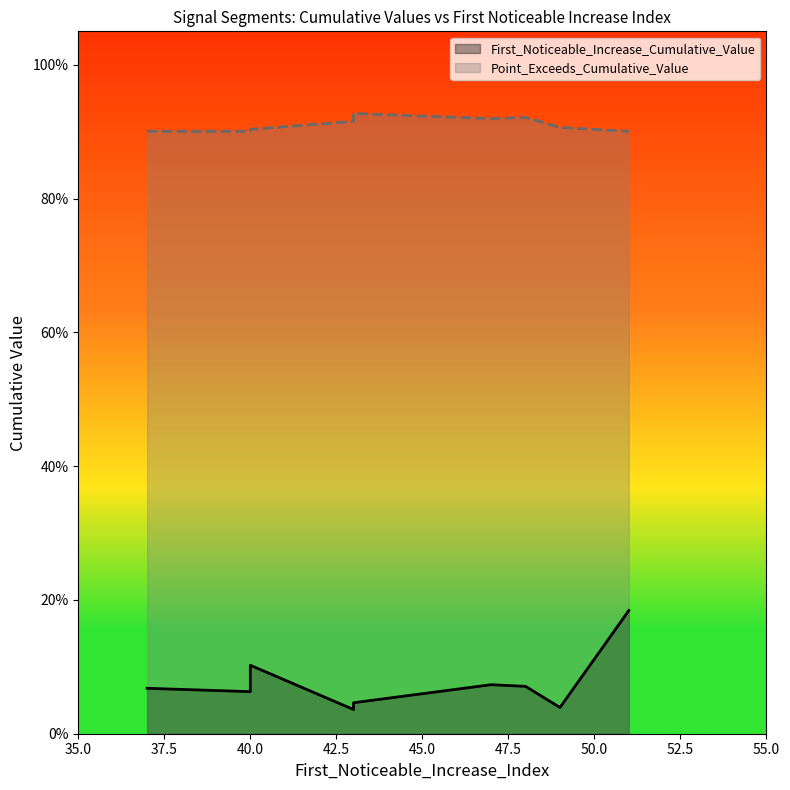

Between 40 and 37, which series saw the biggest shift?

First_Noticeable_Increase_Cumulative_Value